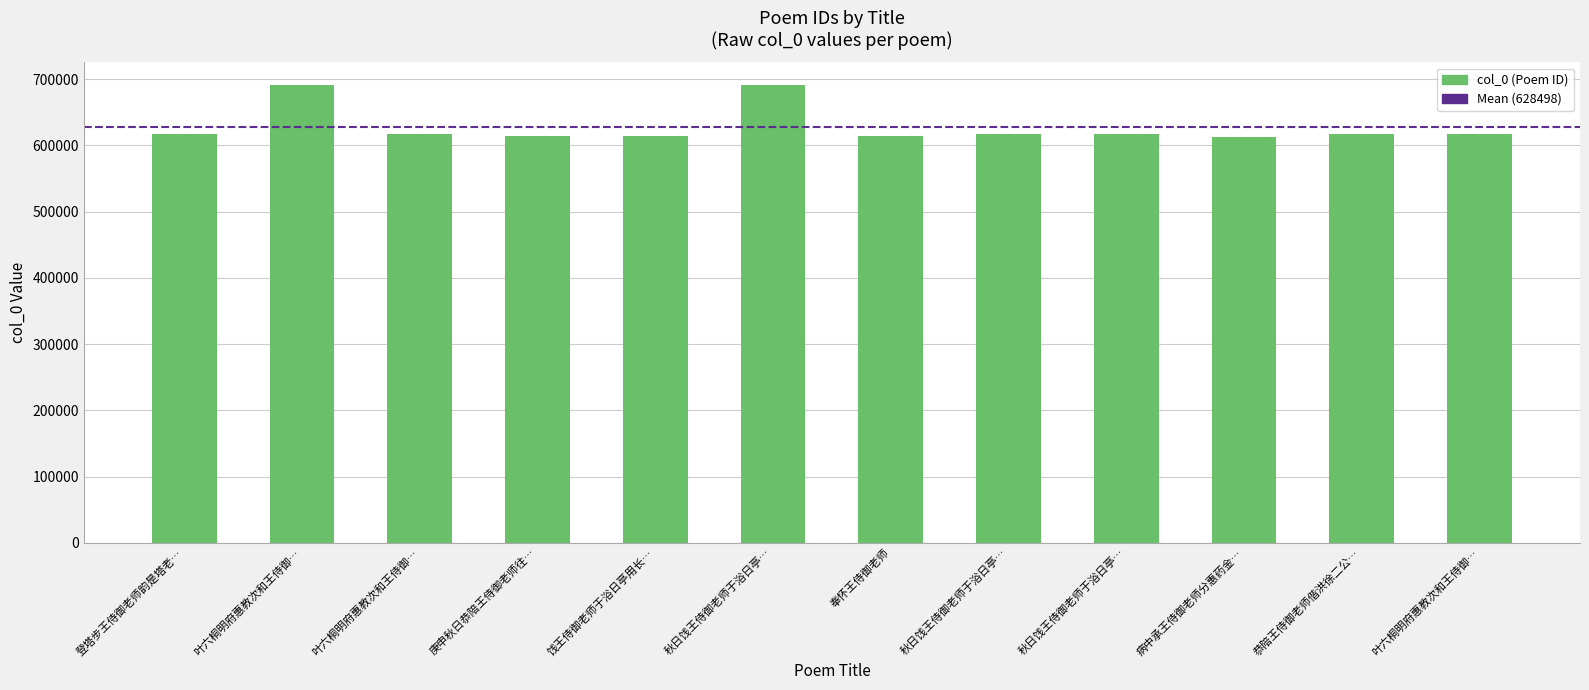

At which category does the chart reach its minimum across all series?

病中承王侍御老师分惠药金…